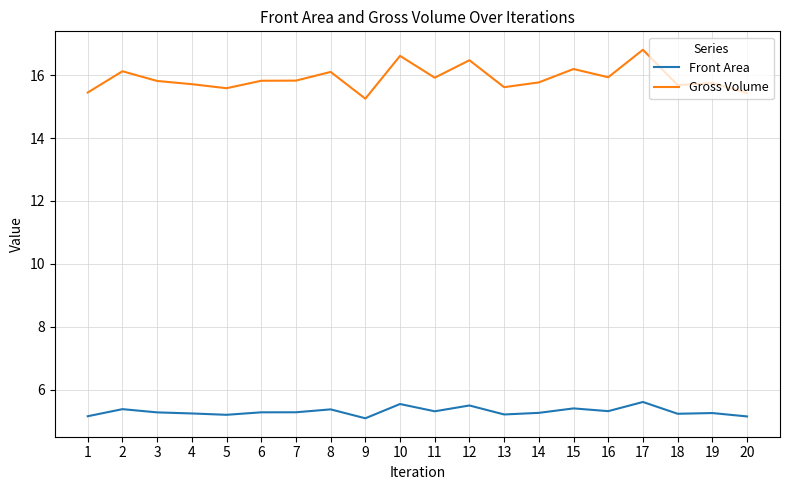

List the series in order of their peak value, highest first.

Gross Volume, Front Area